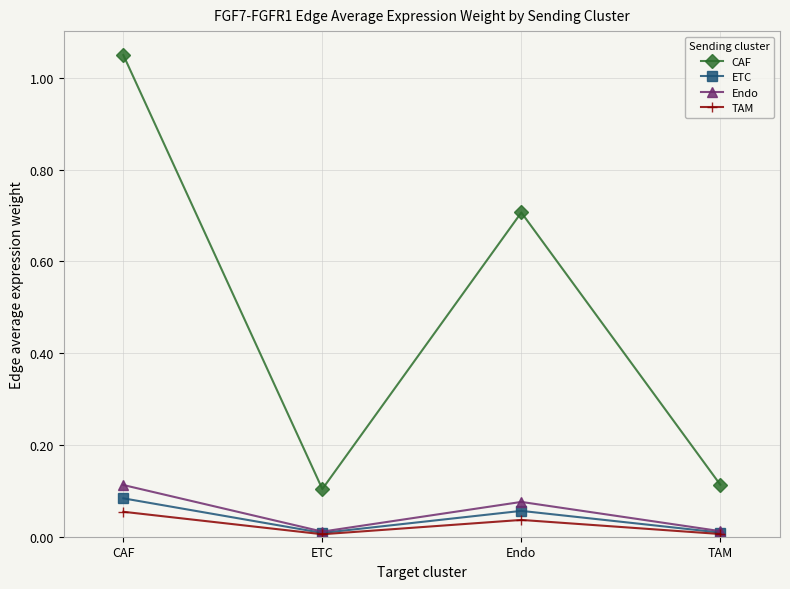

How many interior local valleys does the ETC series have?

1